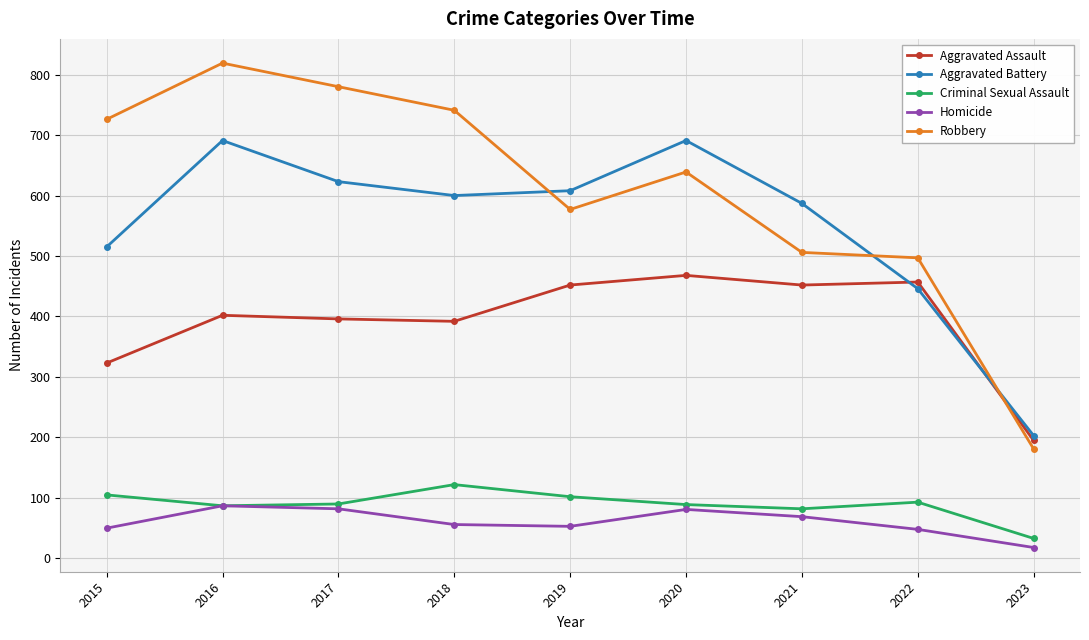

At 2018, list the series in order from largest to smallest.

Robbery, Aggravated Battery, Aggravated Assault, Criminal Sexual Assault, Homicide